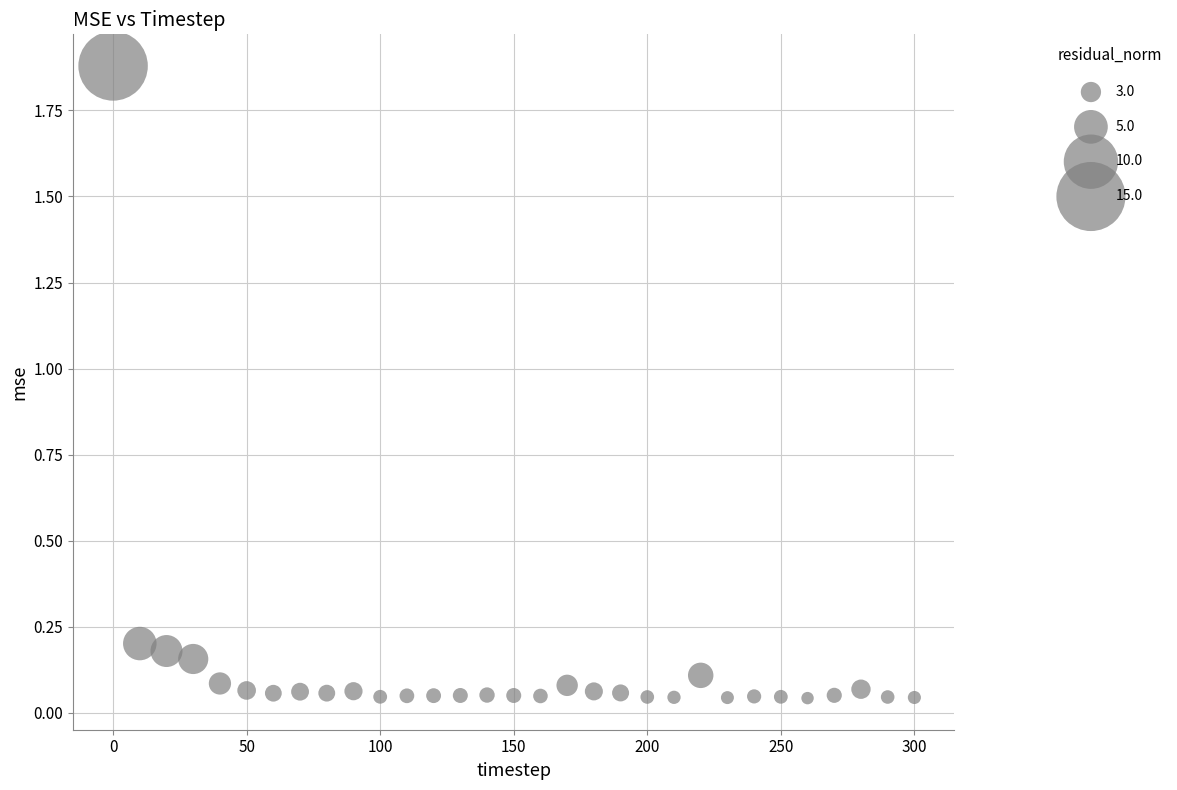

What is the range of Y values (max minus min)?

1.8